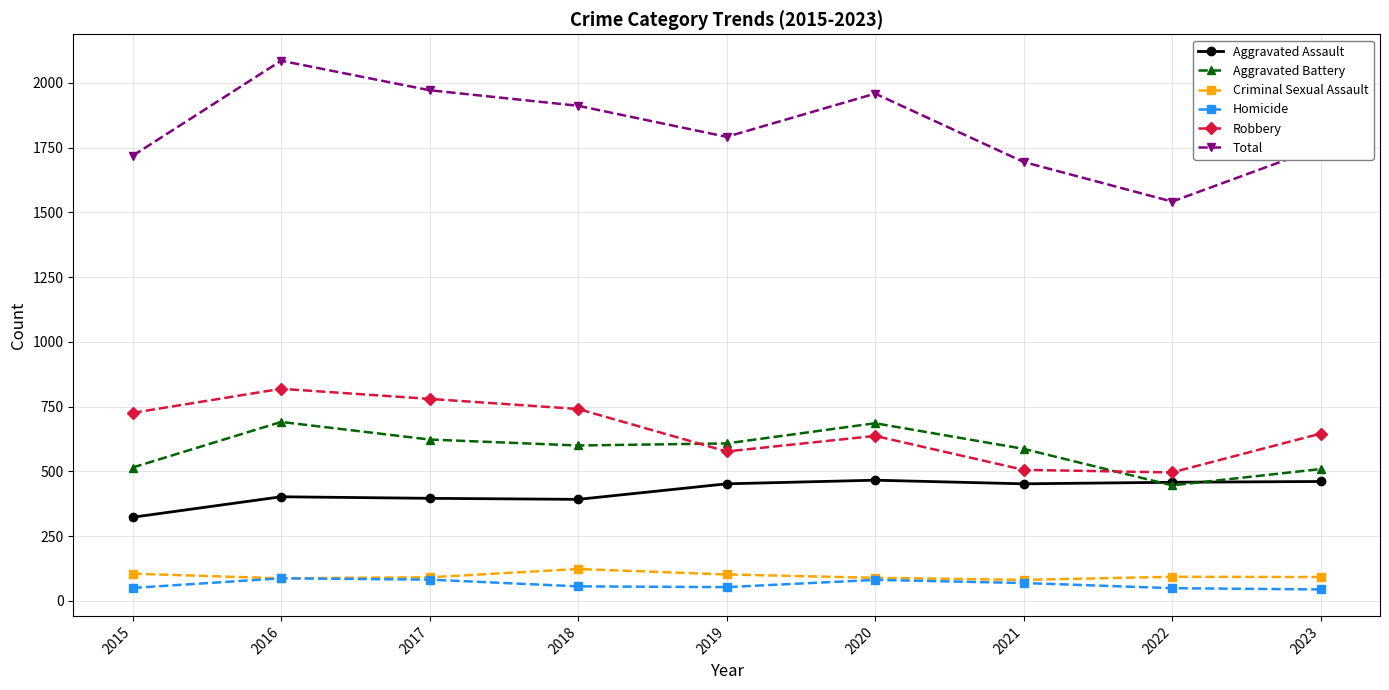

The Aggravated Assault series shows 452 at 2019. True or false?

True